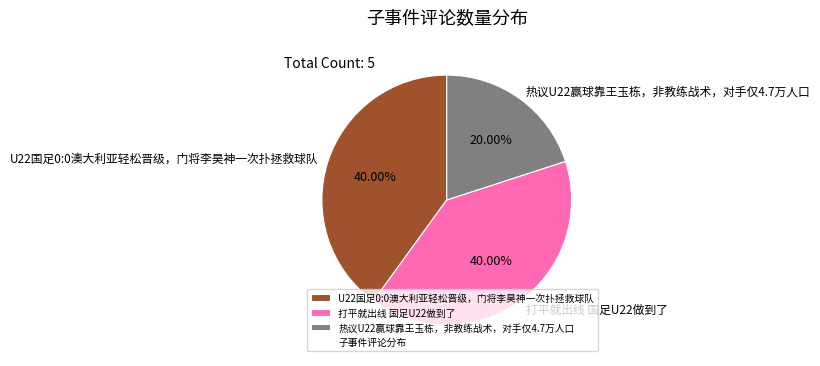

What is the total percentage of U22国足0:0澳大利亚轻松晋级，门将李昊神一次扑拯救球队 and 打平就出线 国足U22做到了?

80.0%